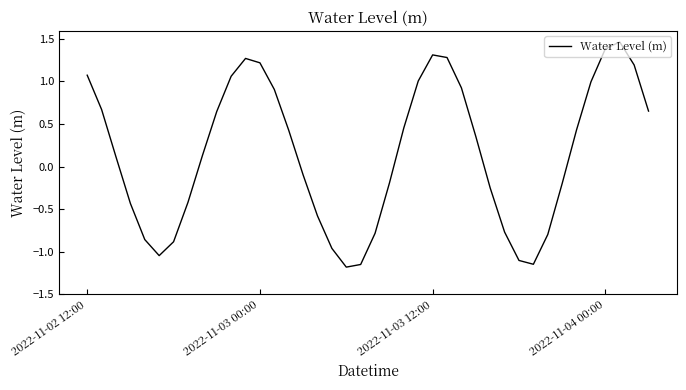

How many values are below 0?

18